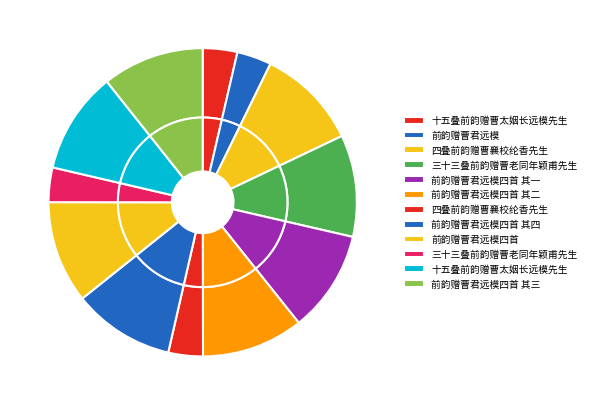

Which category has the biggest portion of the pie?

前韵赠曹君远模四首